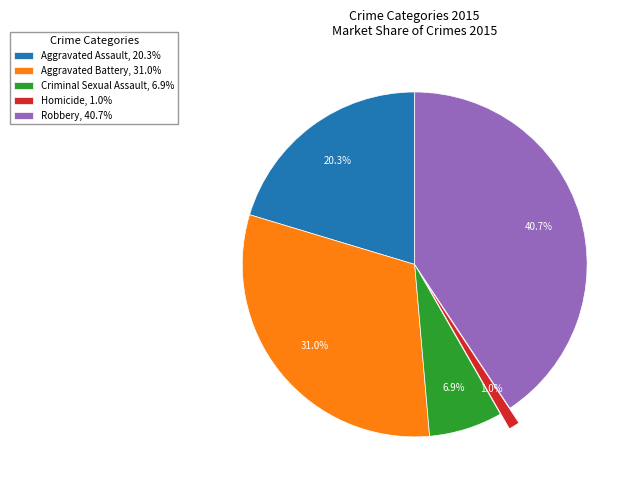

What percentage is the Homicide slice, to the nearest percent?

1%